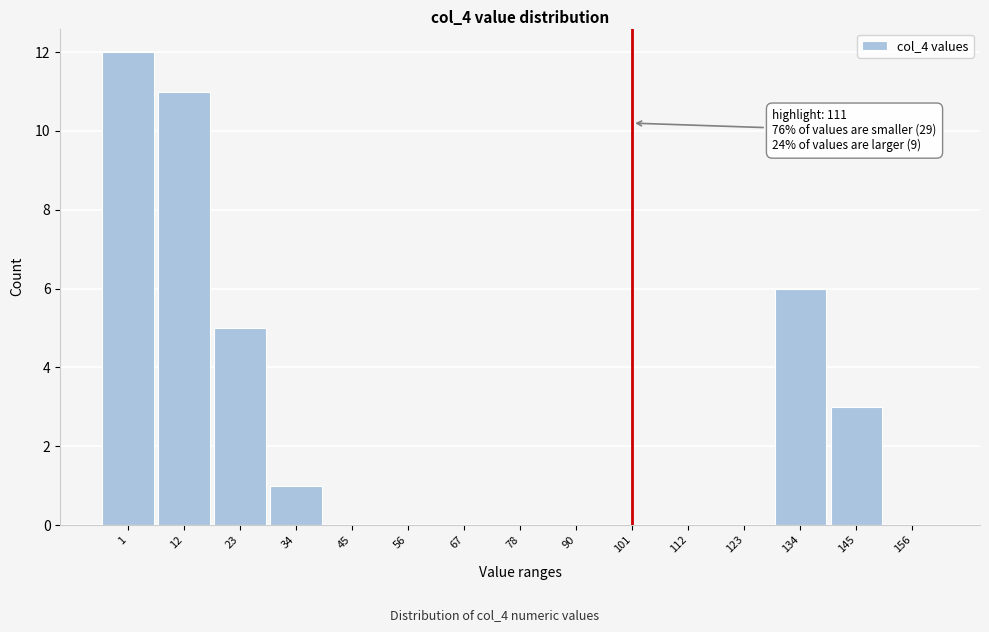

Reading left to right, transcribe all the data shown in this chart.

1=12	12=11	23=5	34=1	45=0	56=0	67=0	78=0	90=0	101=0	112=0	123=0	134=6	145=3	156=0